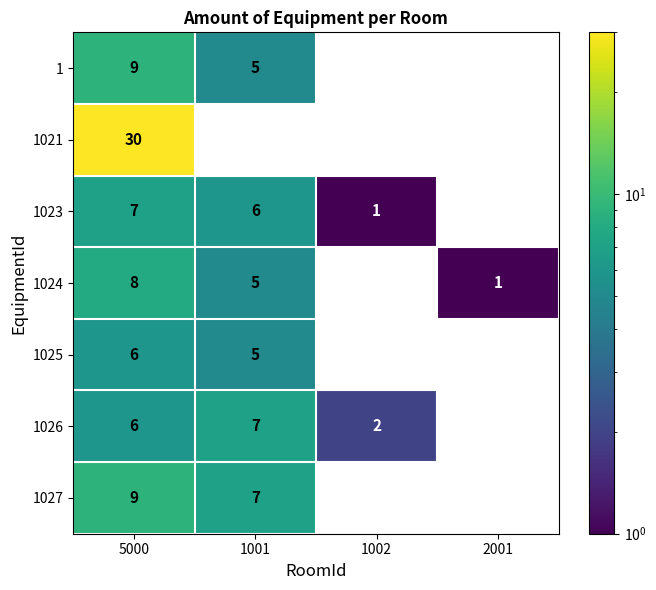

True or false: 1 has a value of 8.8 at 1001.

False